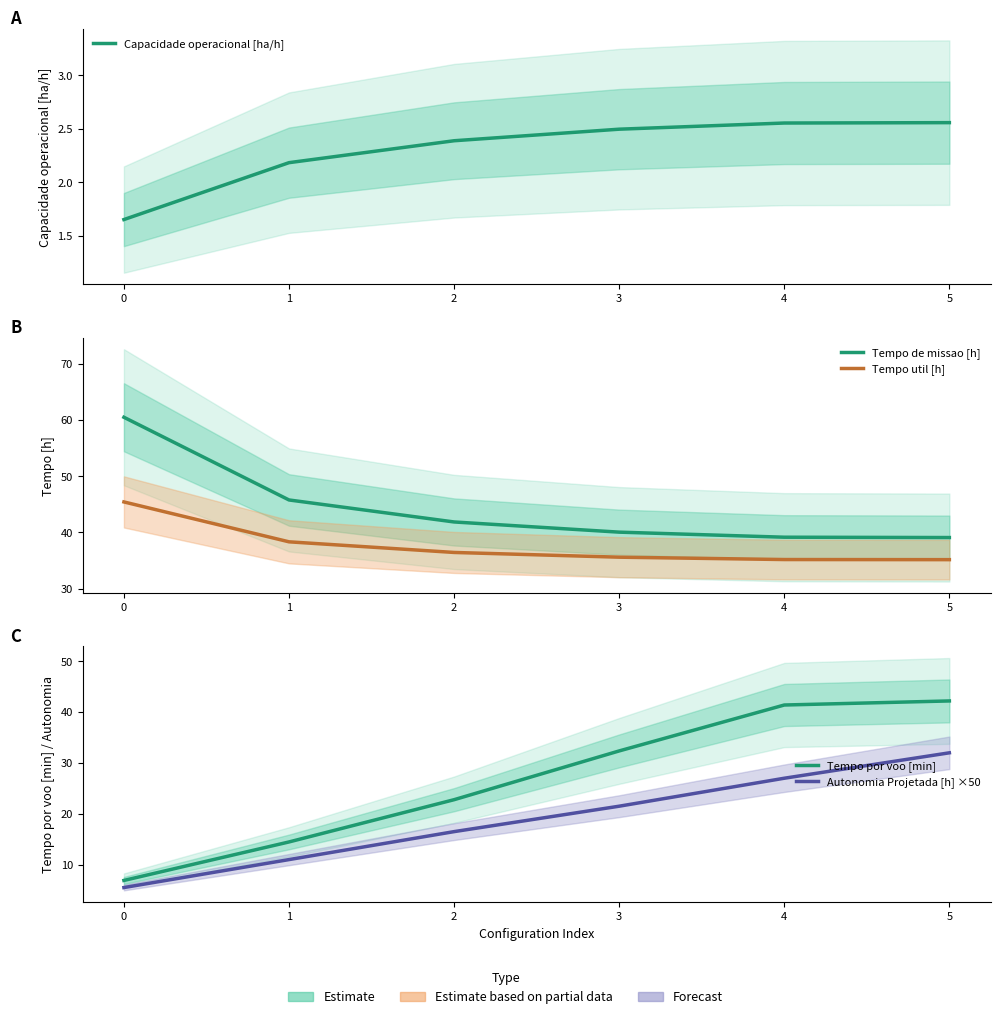

Does the chart have visible grid lines?

No